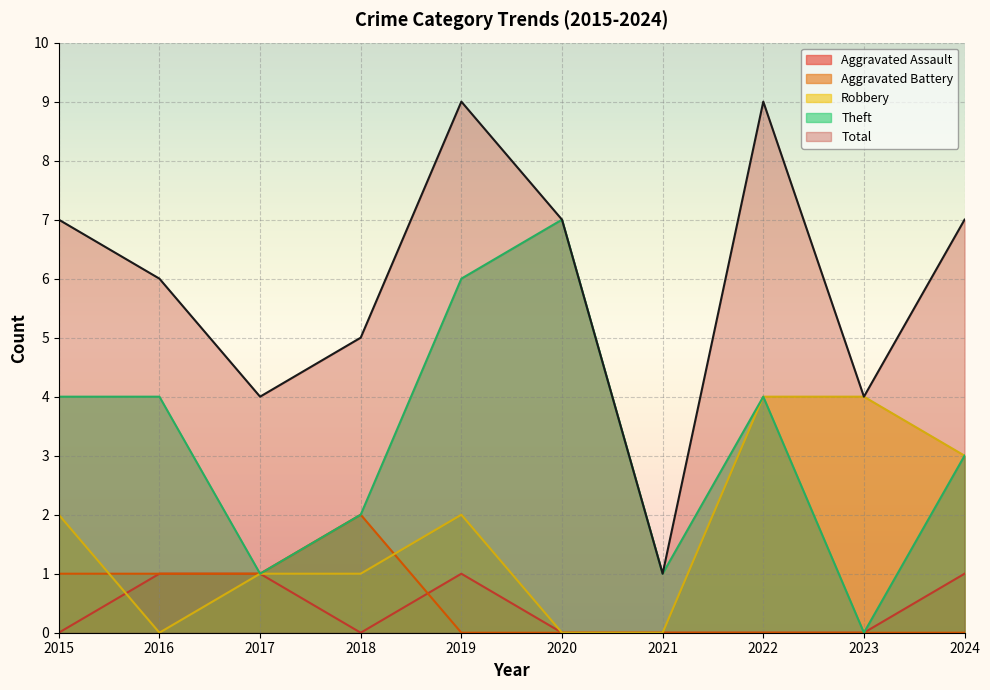

Is the value of Aggravated Assault at 2017 greater than the value of Robbery at 2022?

No